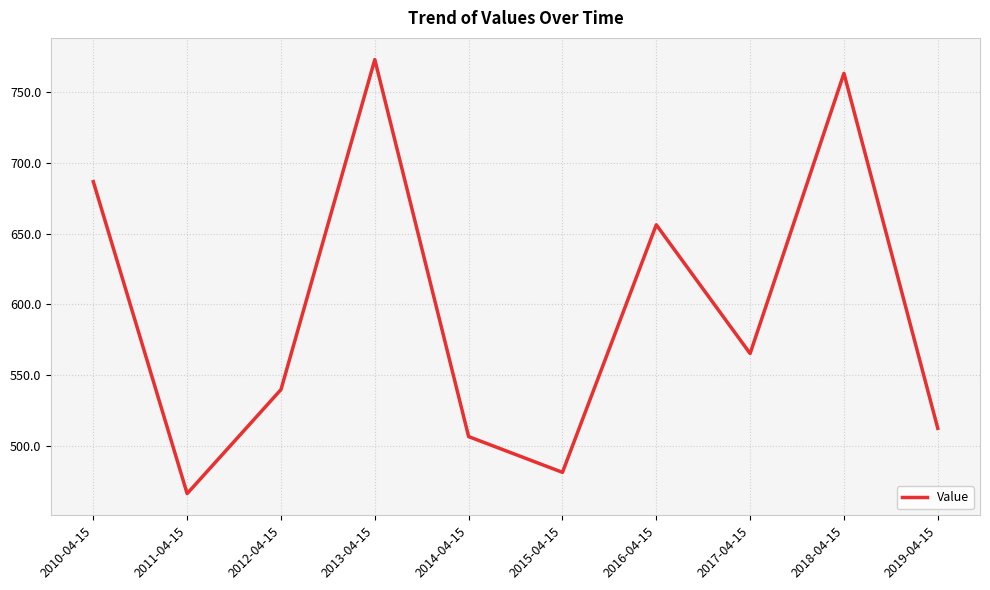

What is the minimum value shown in the chart?

466.4